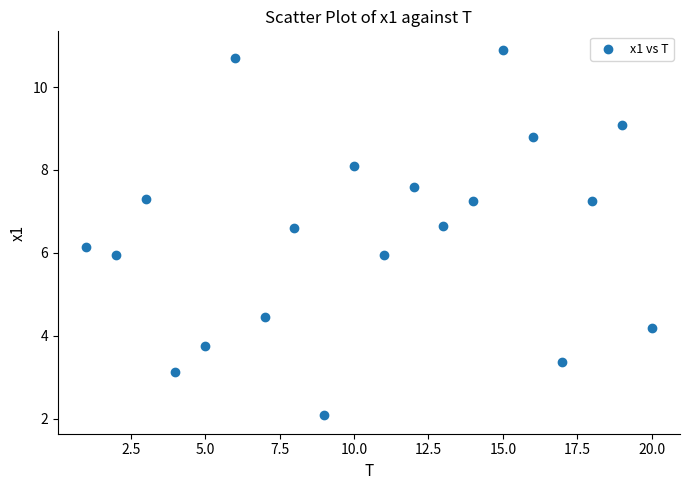

What is the range of Y values (max minus min)?

8.8